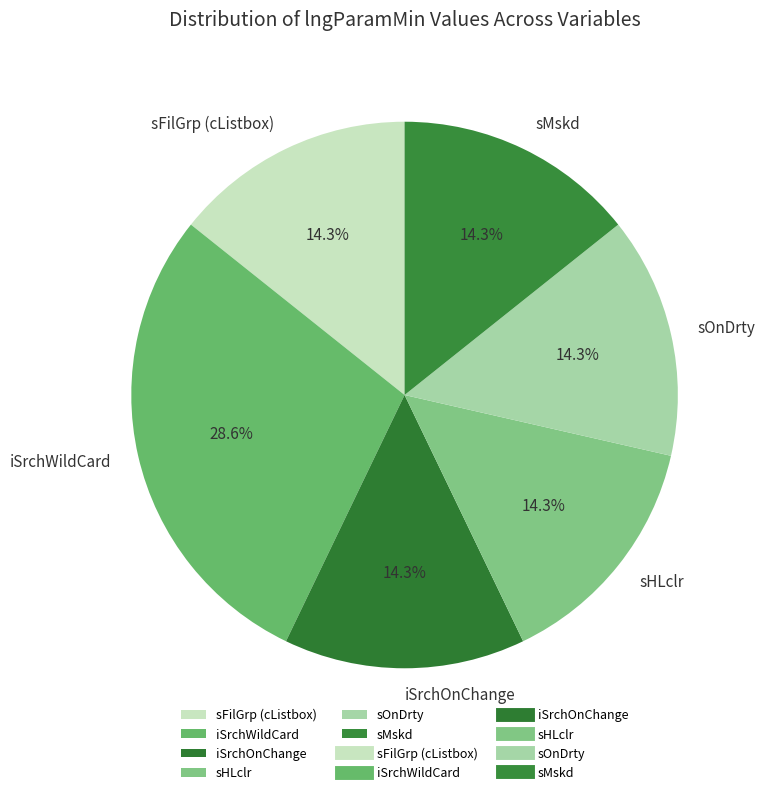

Does sFilGrp (cListbox) account for over 50% of the chart?

No